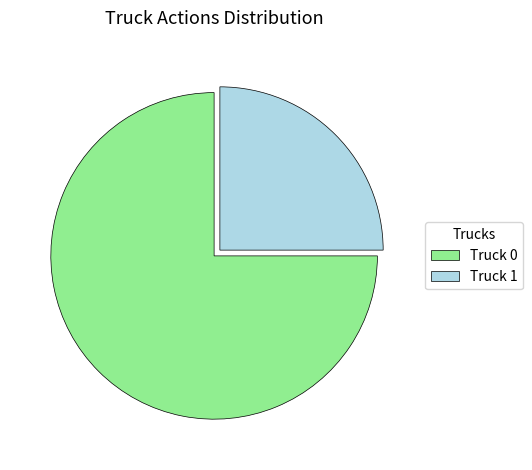

Which category has the smallest portion of the pie?

Truck 1